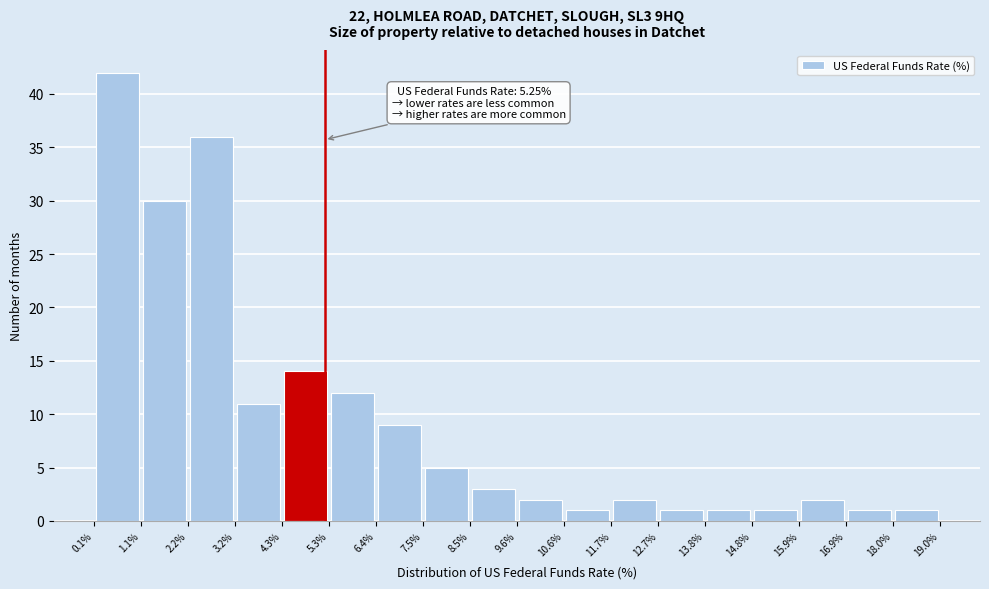

Which range on the x-axis has the tallest bar?

0.1% to 1.1%